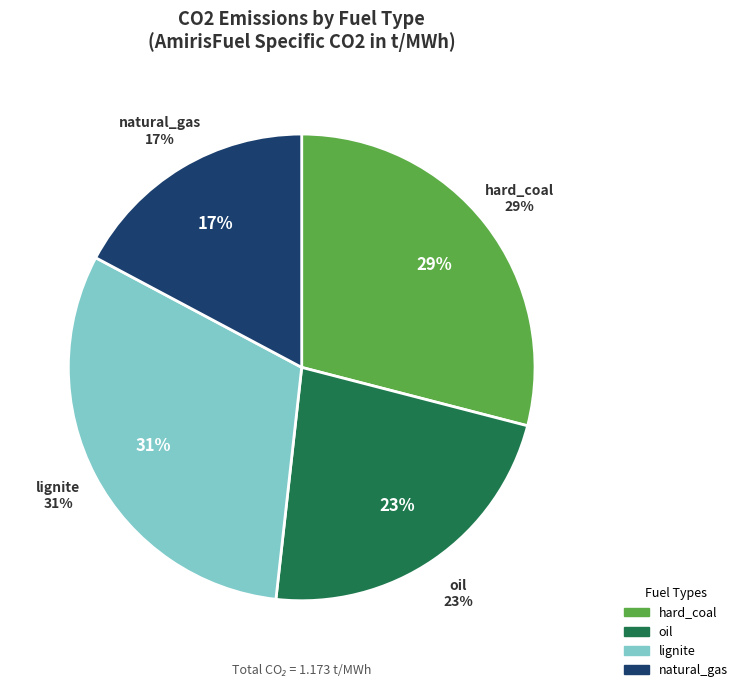

How much of the chart is everything except processing_residues?

100.0%